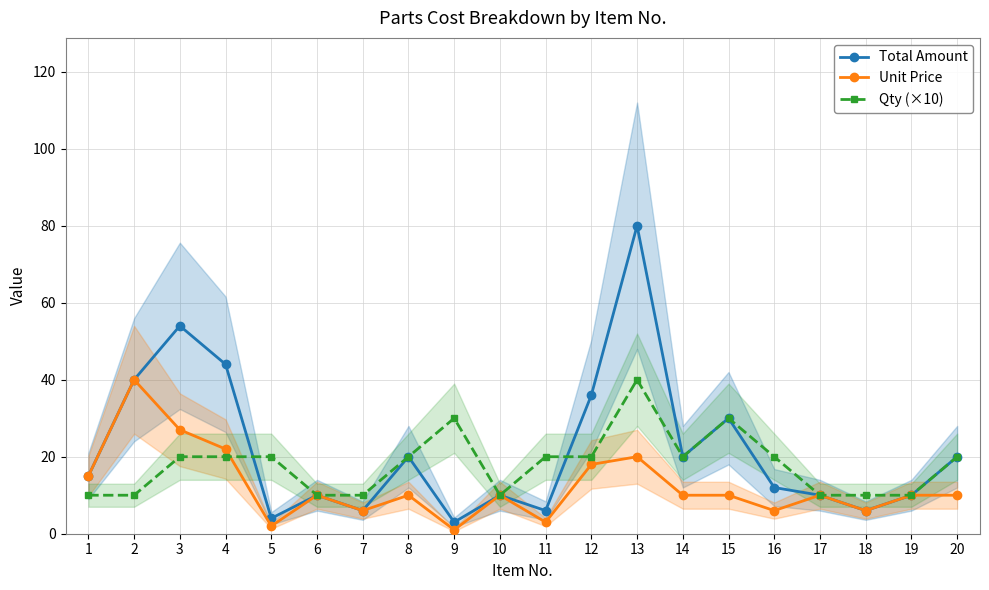

What is the difference between the maximum and minimum values in the Qty (×10) series?

30